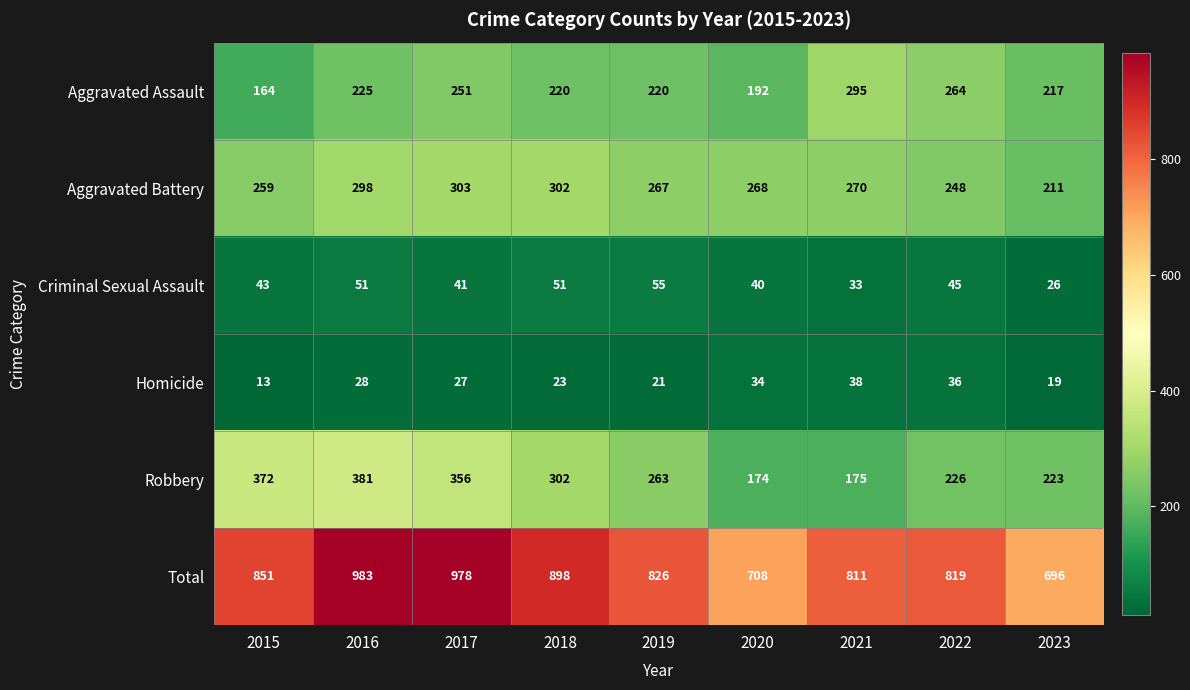

What is the difference between the maximum and second lowest values in the Total series?

275